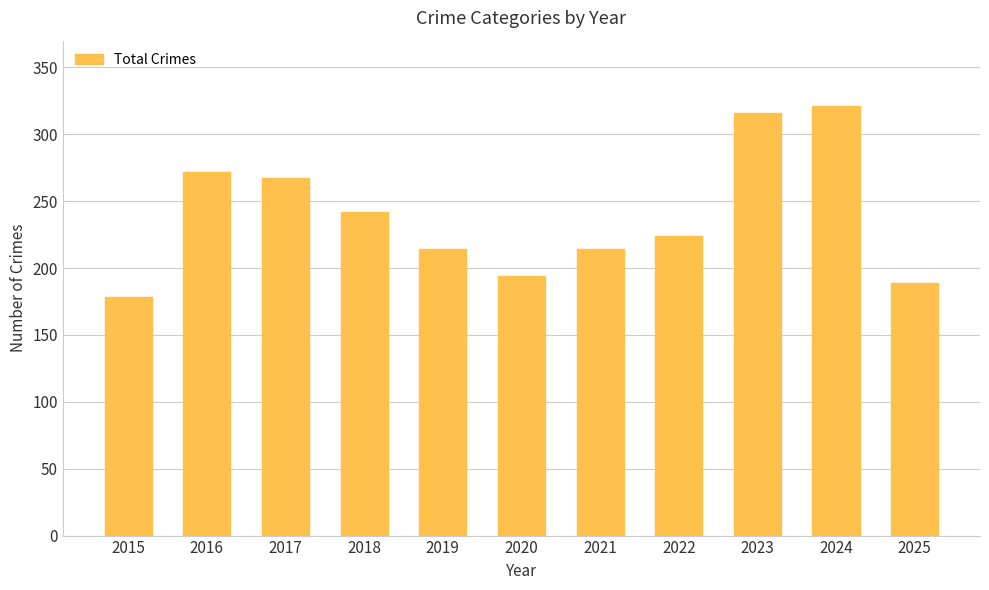

At which label does the data first exceed 224?

2016